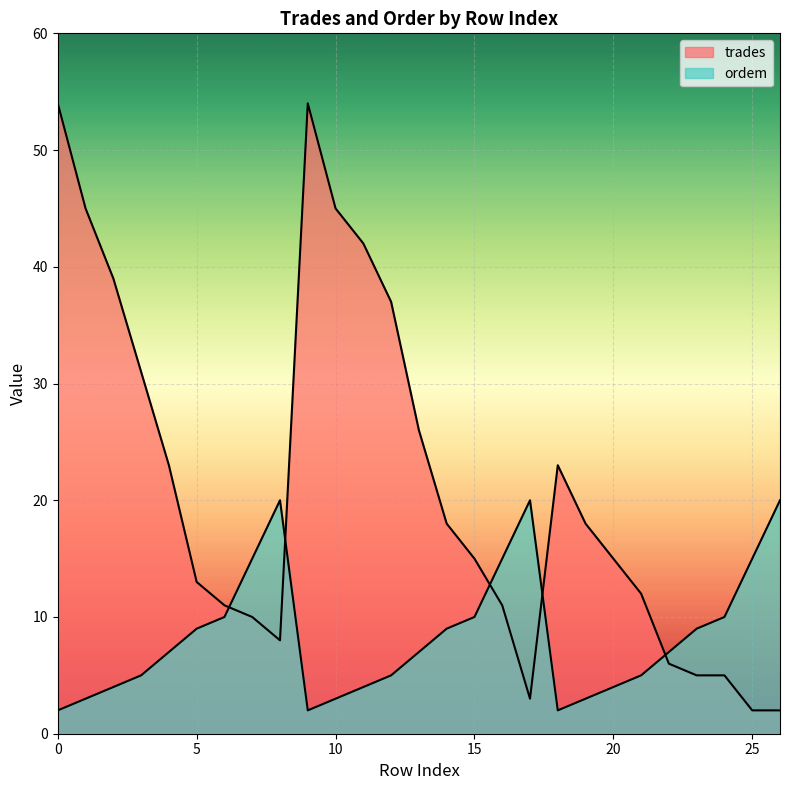

What is the value of the trades point at the 4th from the left?

31